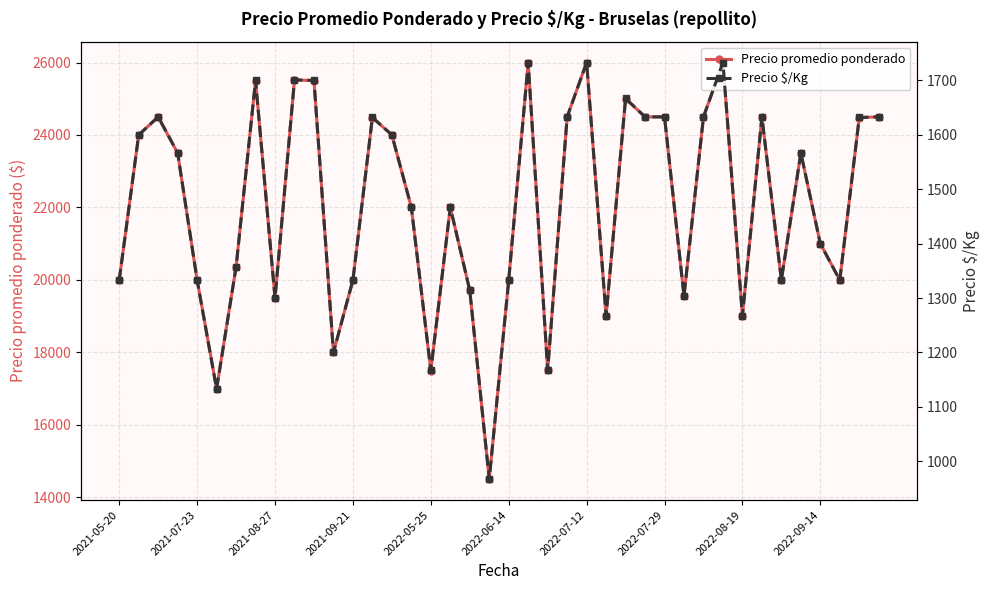

At which category is the sum across all series the highest?

21